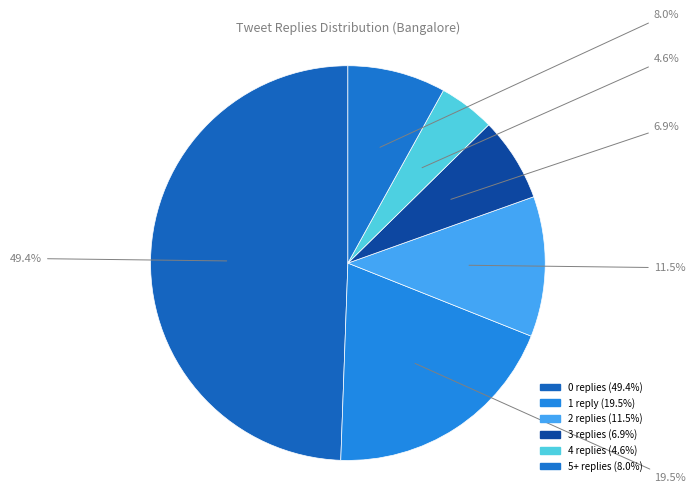

To the nearest percent, what percentage of the pie is 0 replies?

49%